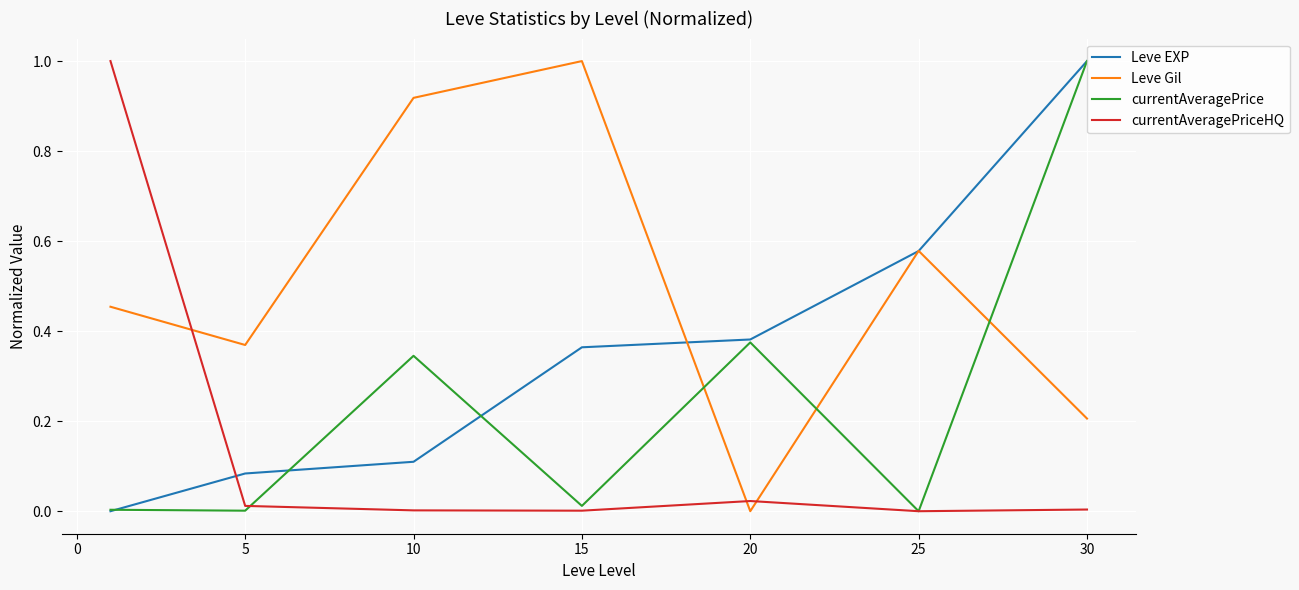

What is the maximum value shown in the chart?

1.0